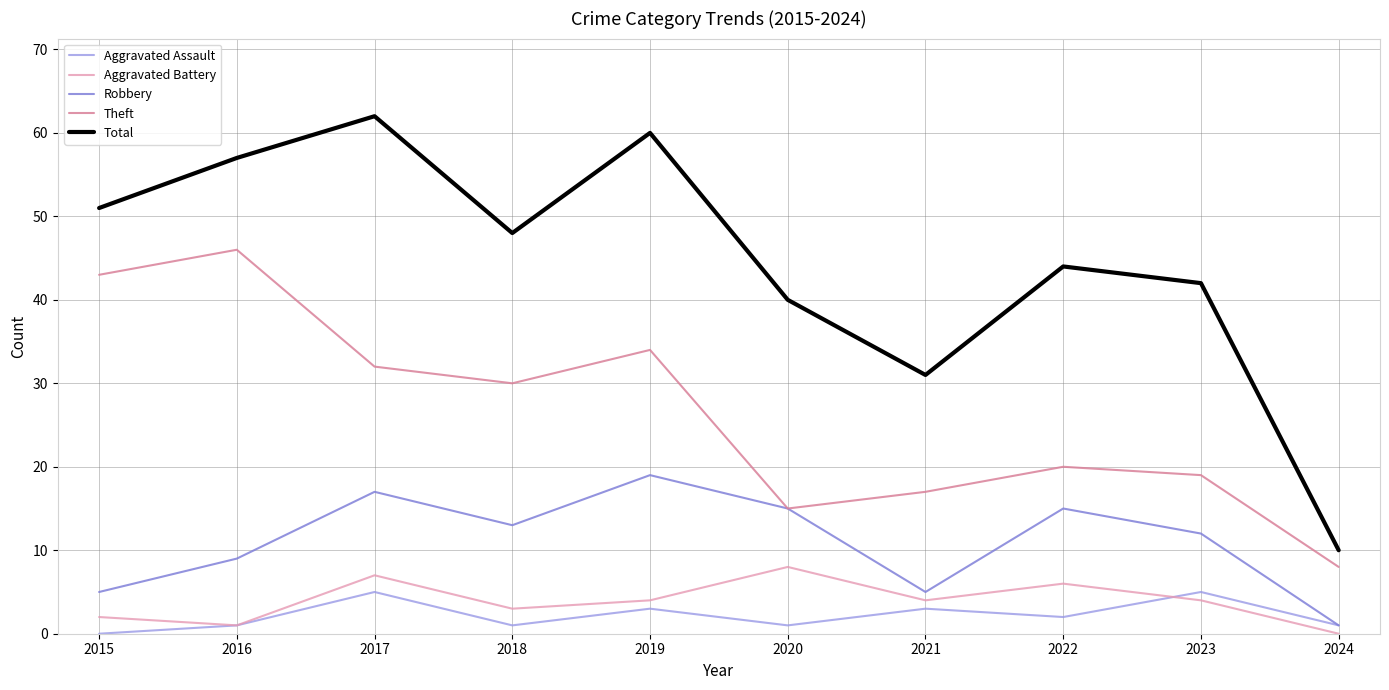

Where does the Aggravated Battery series first go above 4?

2017